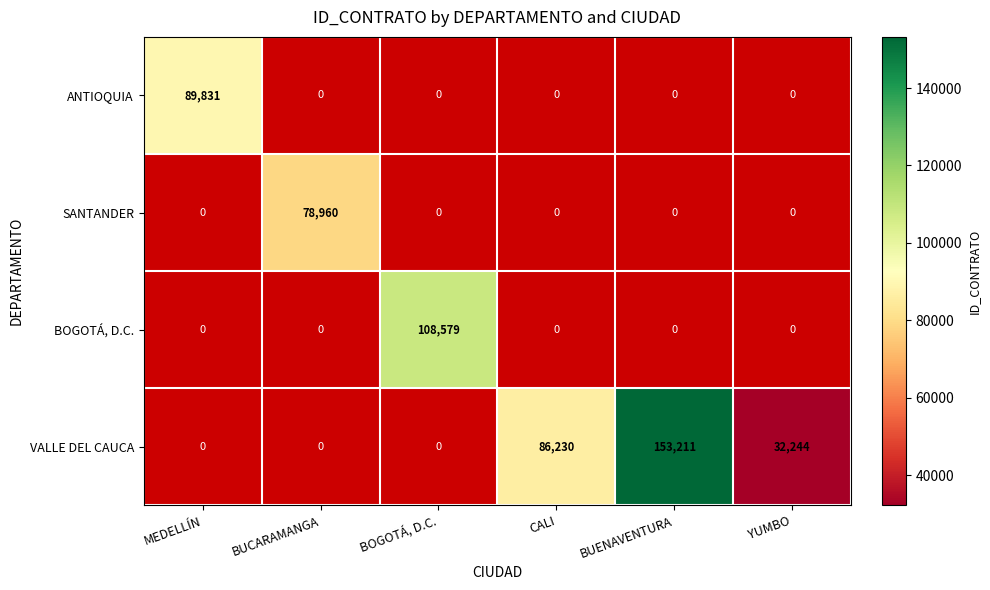

The value of BOGOTÁ, D.C. at BOGOTÁ, D.C. is 108579. True or false?

True